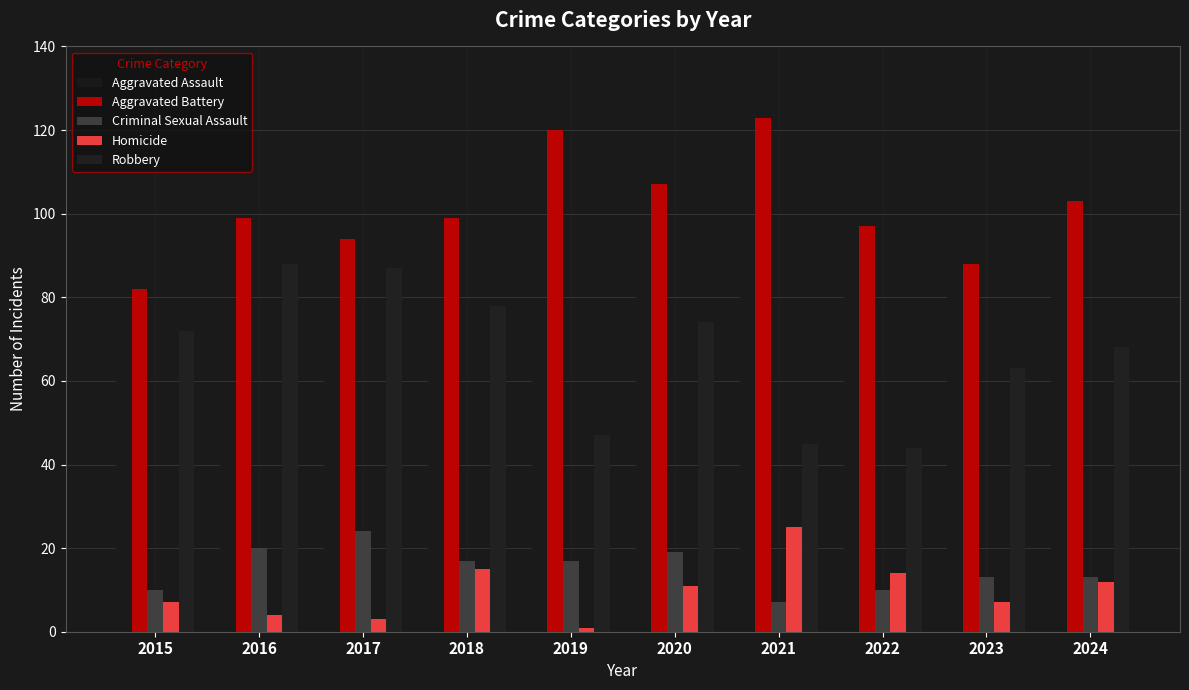

What is the sum of the Aggravated Battery values at 2023 and 2024?

191